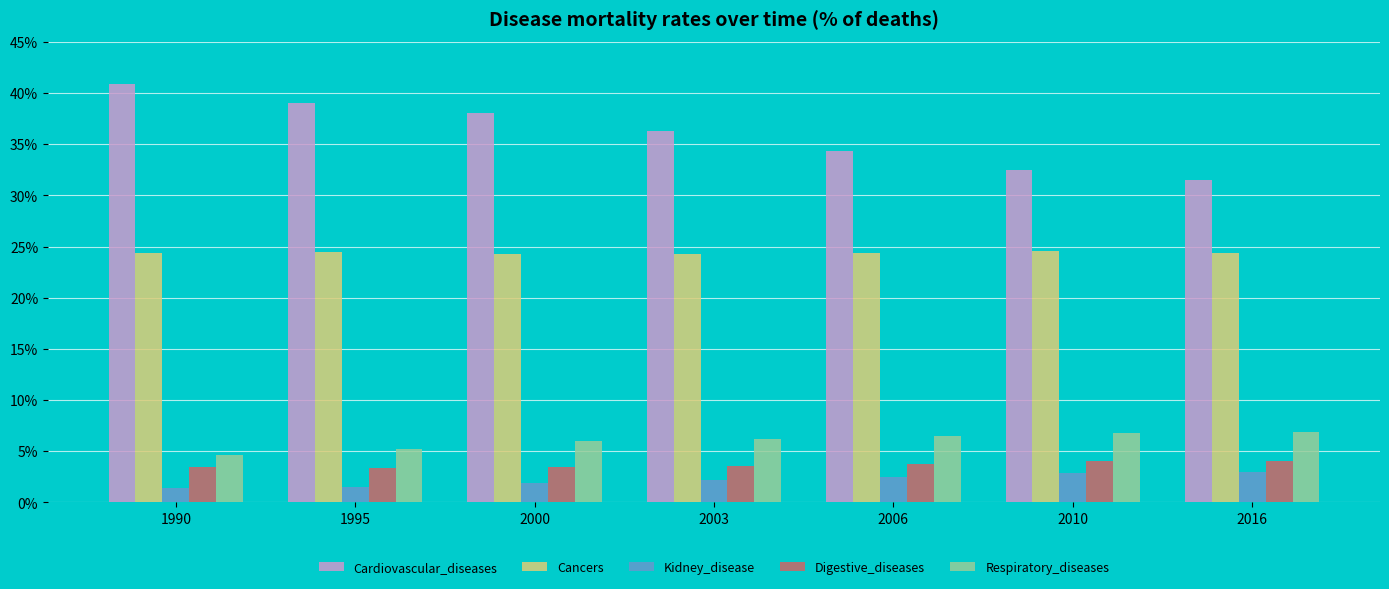

Which series has the largest total across all categories?

Cardiovascular_diseases